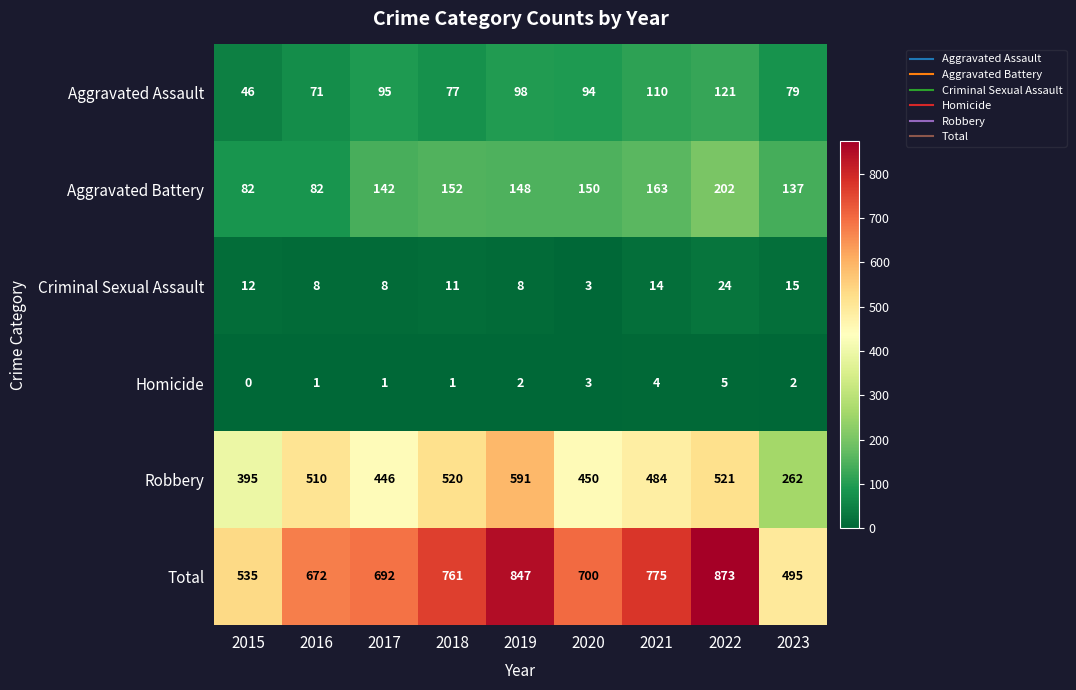

At which category is the sum across all series the highest?

2022